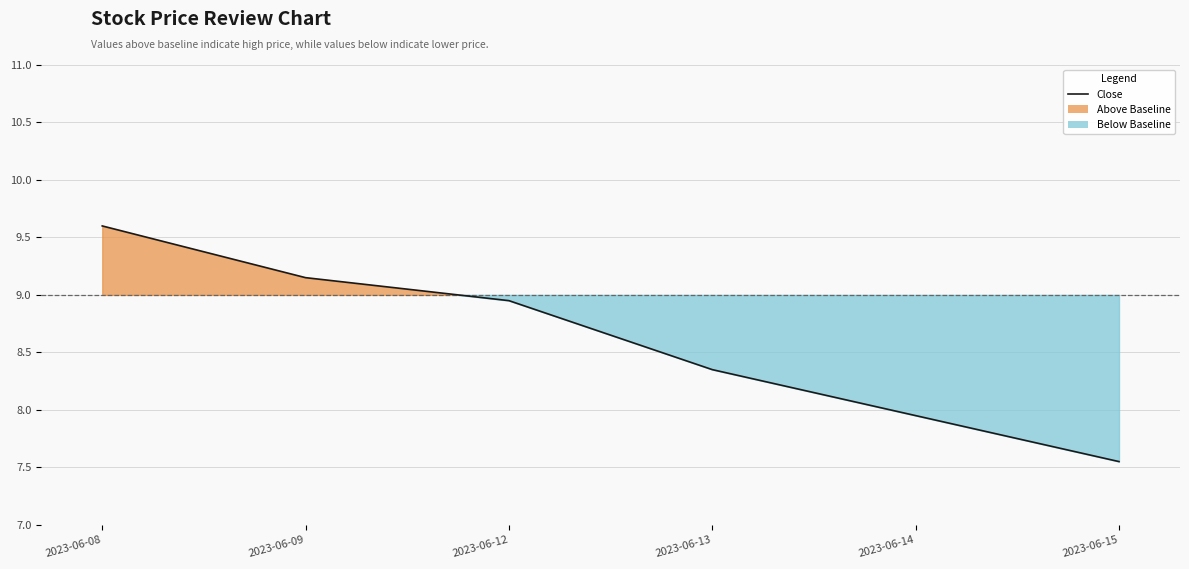

How many lines are shown in the chart?

1